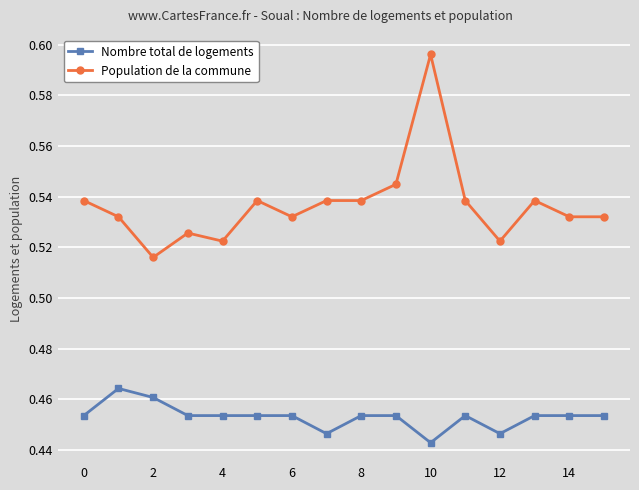

At how many categories does at least one series exceed 0?

16